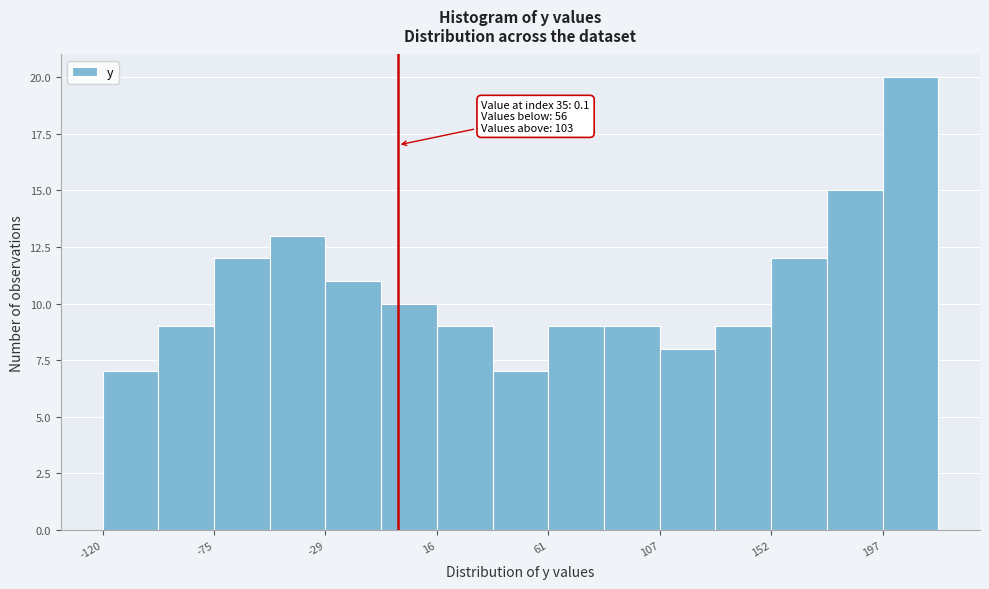

Over which range of the x-axis is the bar tallest?

195 to 220